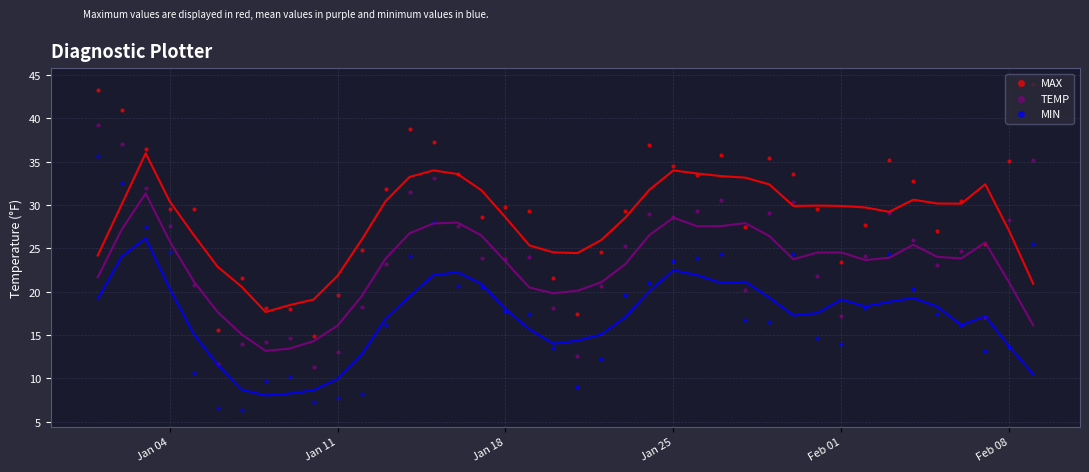

Which series contains the lowest Y value?

MIN